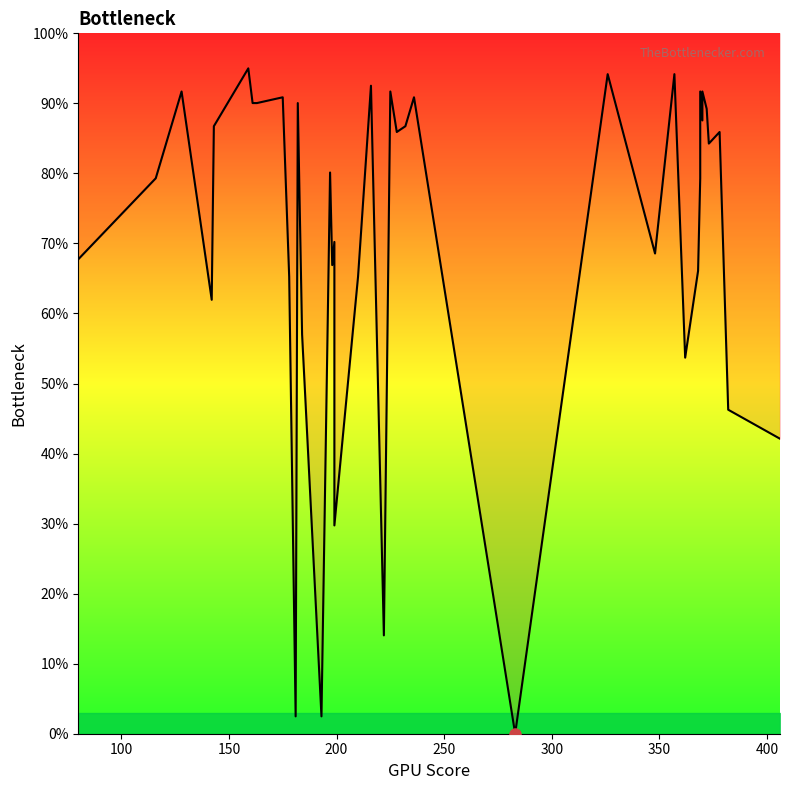

How many points are lower than both their immediate neighbors (excluding endpoints)?

12